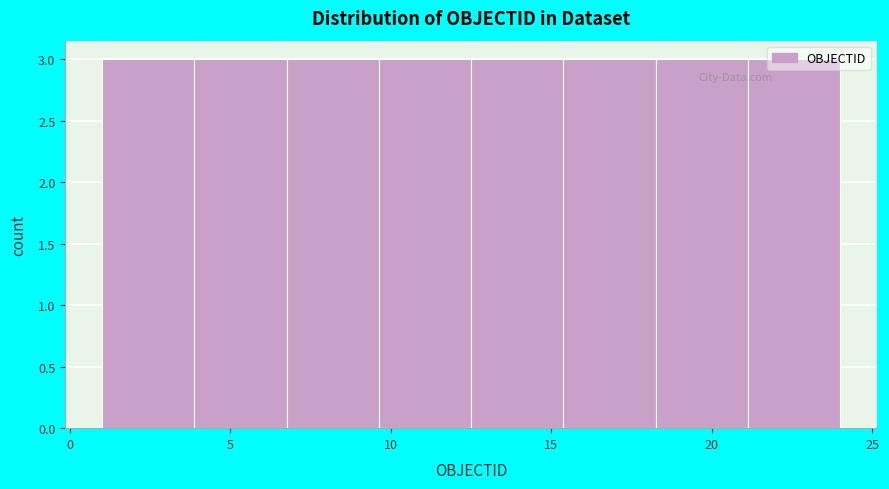

What is the height of the bar covering 7.0 to 9.5 on the x-axis? Neither the bar edges nor the heights are printed on the chart, so give them approximately, as read against the axes.

3